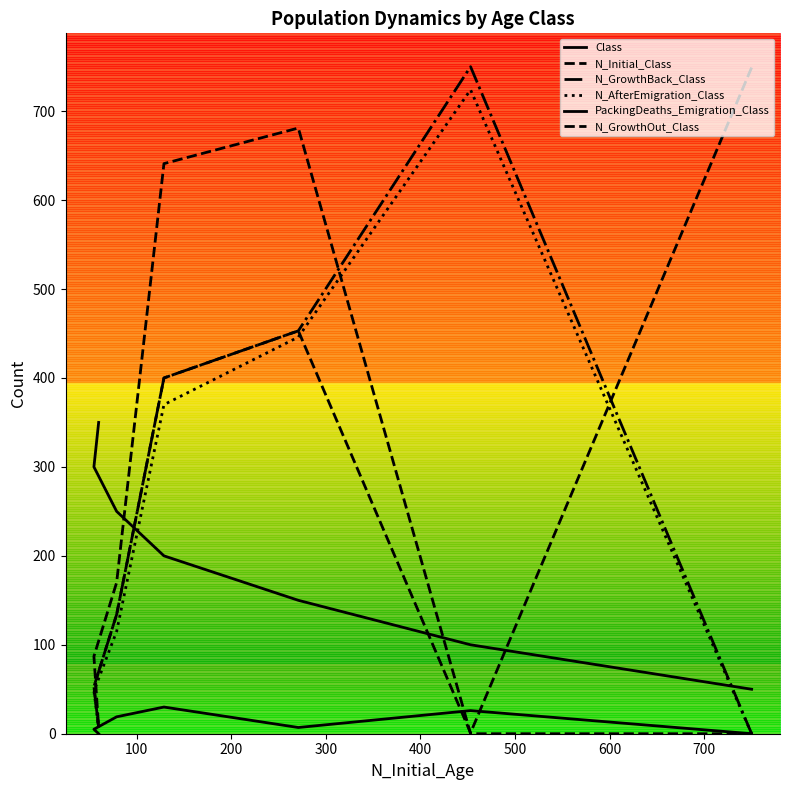

What are all the series names shown in the legend?

Class, N_Initial_Class, N_GrowthBack_Class, N_AfterEmigration_Class, PackingDeaths_Emigration_Class, N_GrowthOut_Class